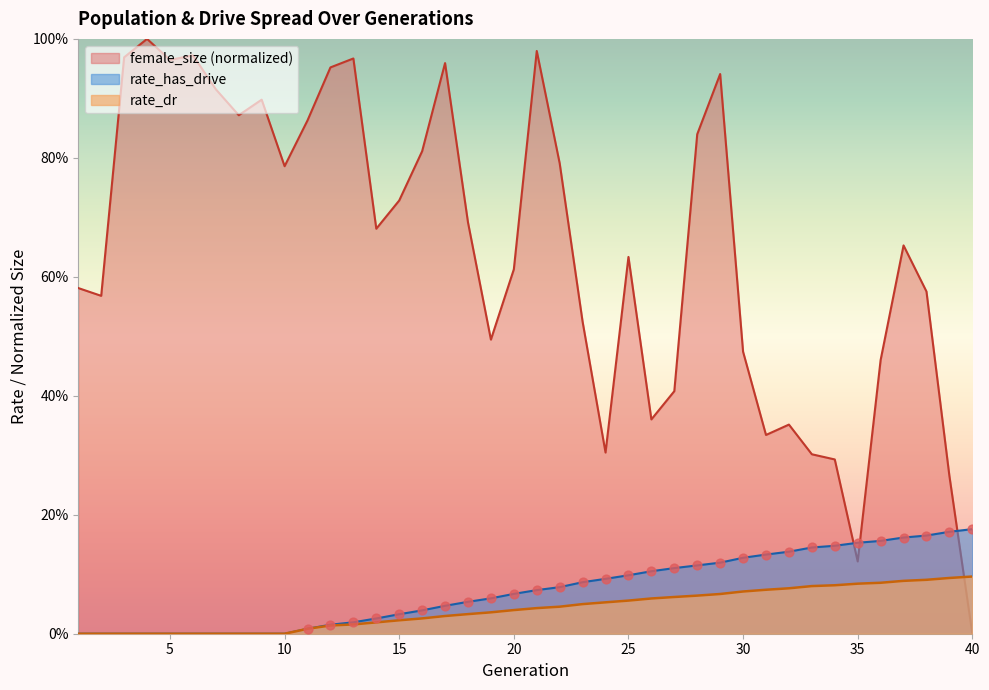

Between 20 and 29, which is larger?

29